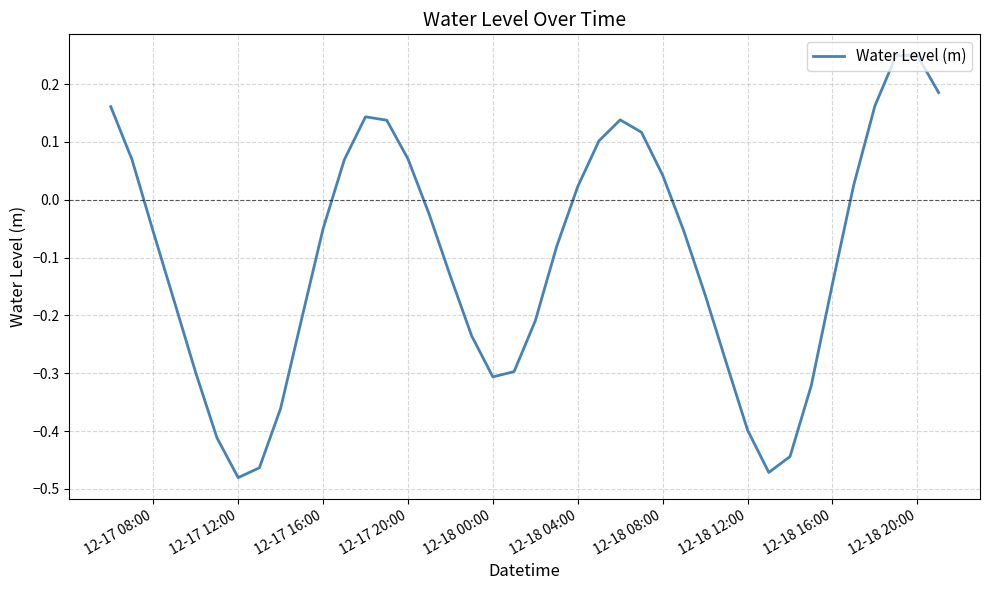

What is the difference between the maximum and minimum values?

0.7